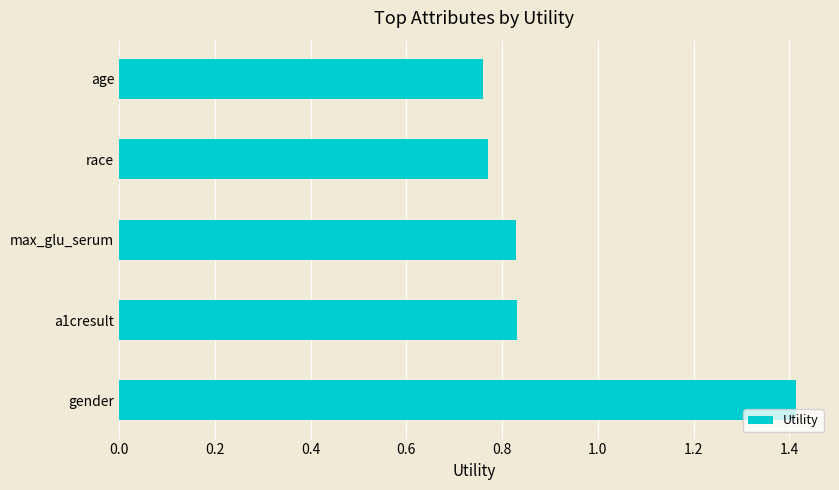

Are the bars horizontal?

Yes